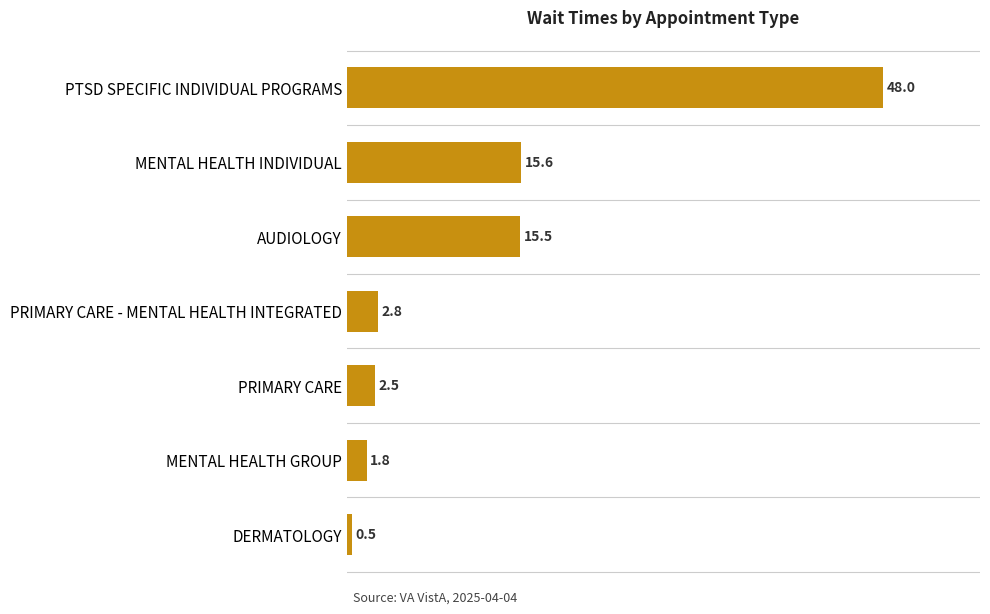

The chart shows a value of 29.3 at PTSD SPECIFIC INDIVIDUAL PROGRAMS. True or false?

False